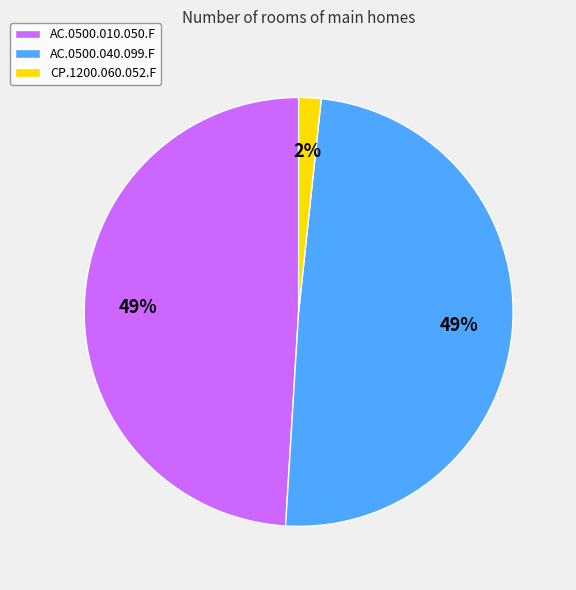

What percentage is the CP.1200.060.052.F slice, to the nearest percent?

2%